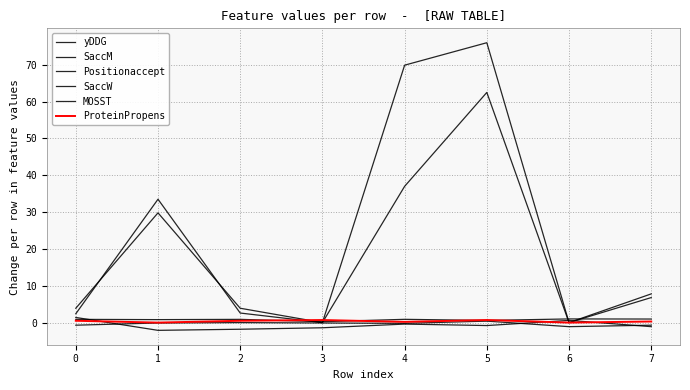

How many lines are shown in the chart?

6